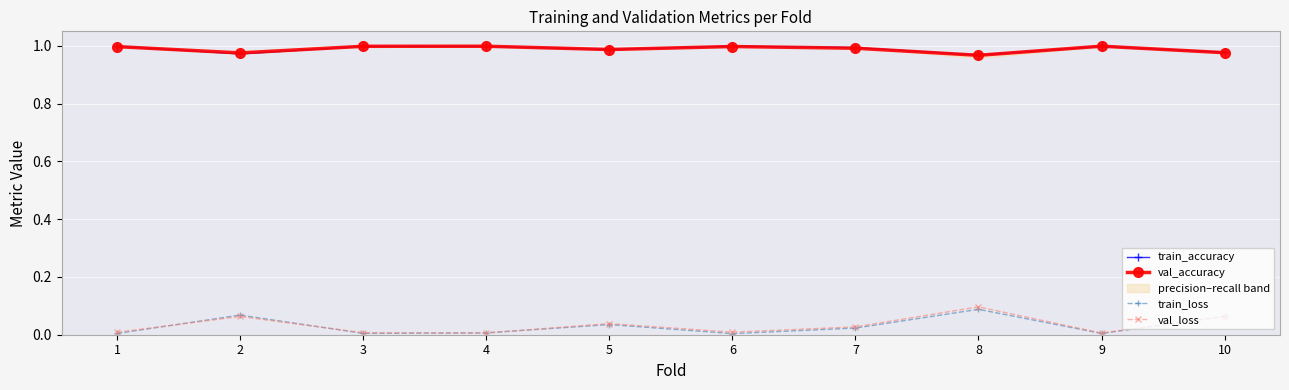

What value does the train_accuracy series have at 3?

1.0